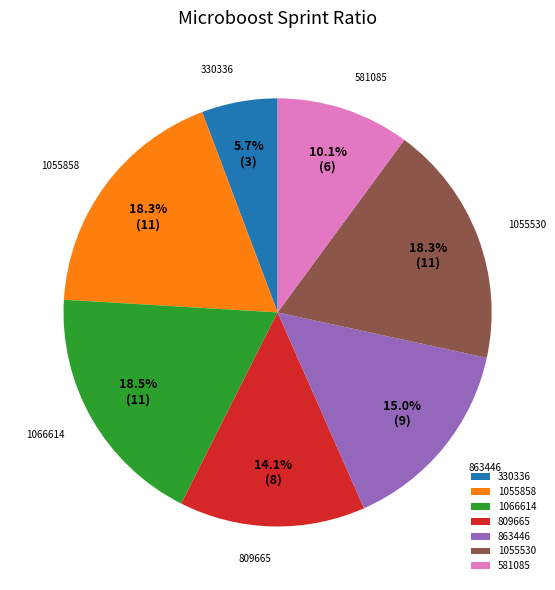

Which category has the smallest portion of the pie?

330336